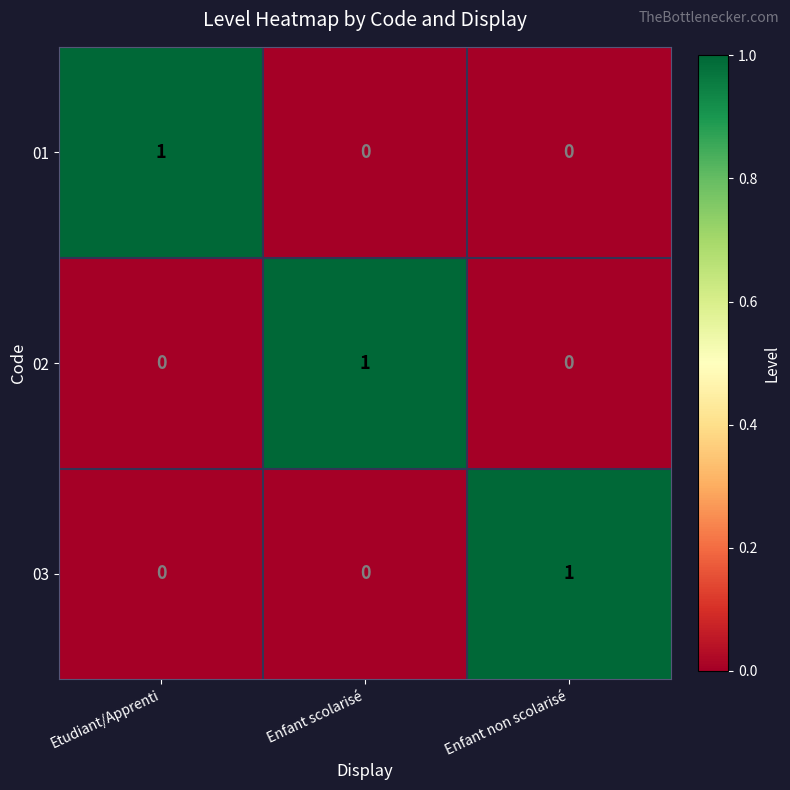

What is the maximum value shown in the chart?

1